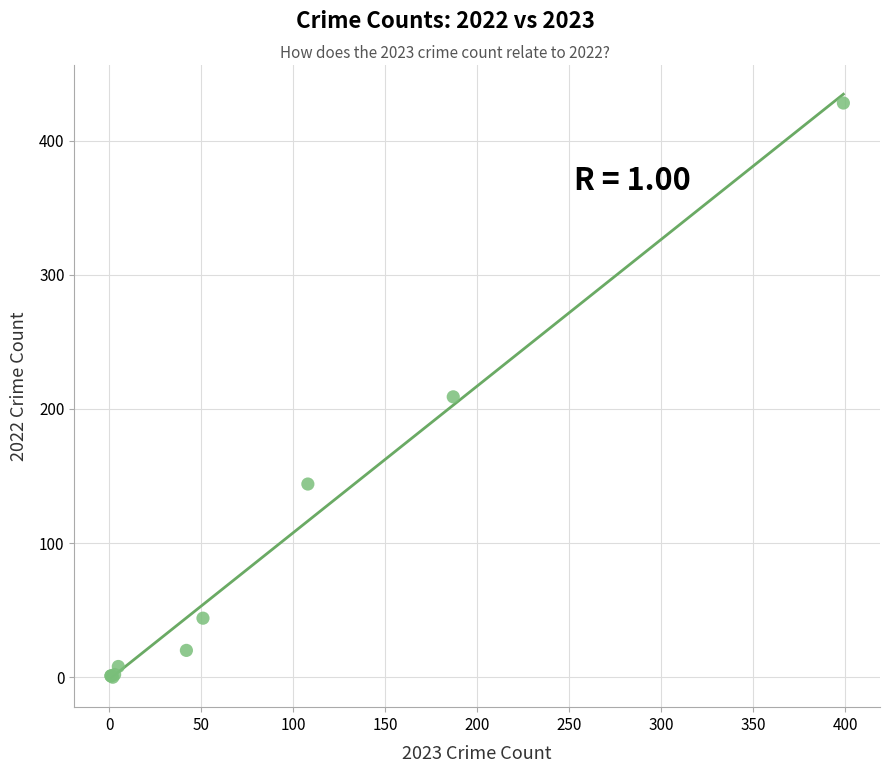

What Y value in the scatter plot is closest to 214?

209